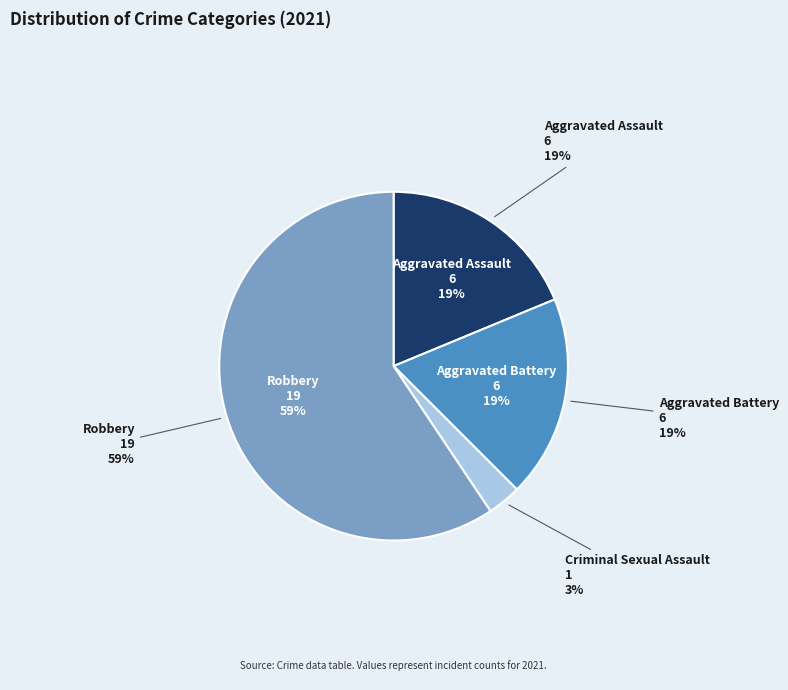

What percentage is the Aggravated Assault slice, to the nearest percent?

19%